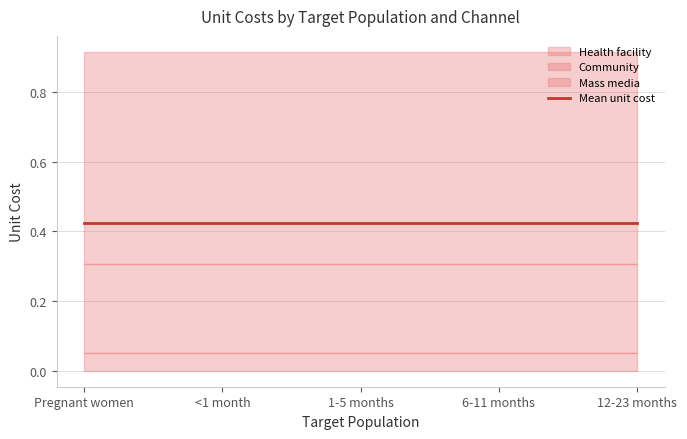

What is the label of the 3rd point from the right?

1-5 months